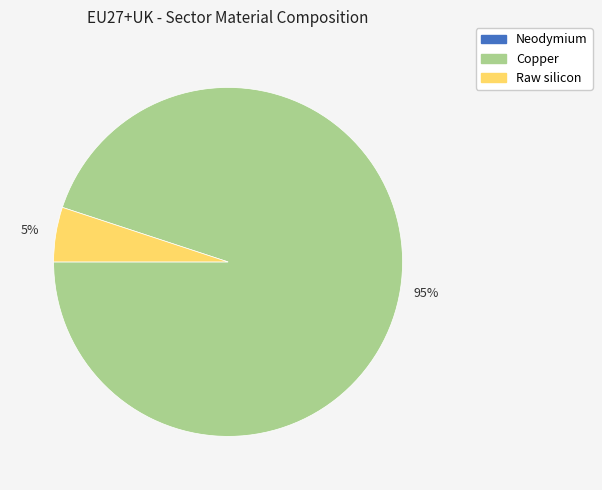

Does any single category account for the majority?

Yes